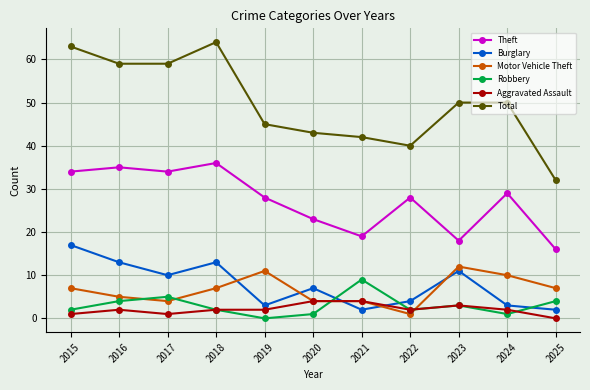

The value of Total at 2018 is 31. True or false?

False